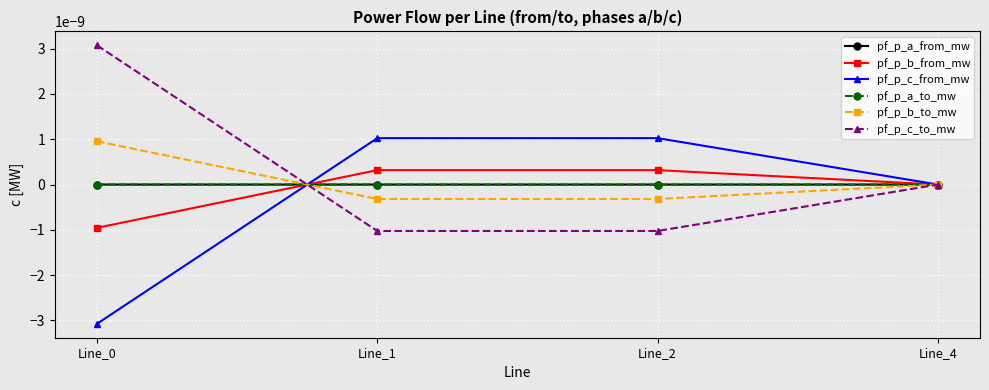

Where does the pf_p_a_to_mw series first go above 0?

Line_0